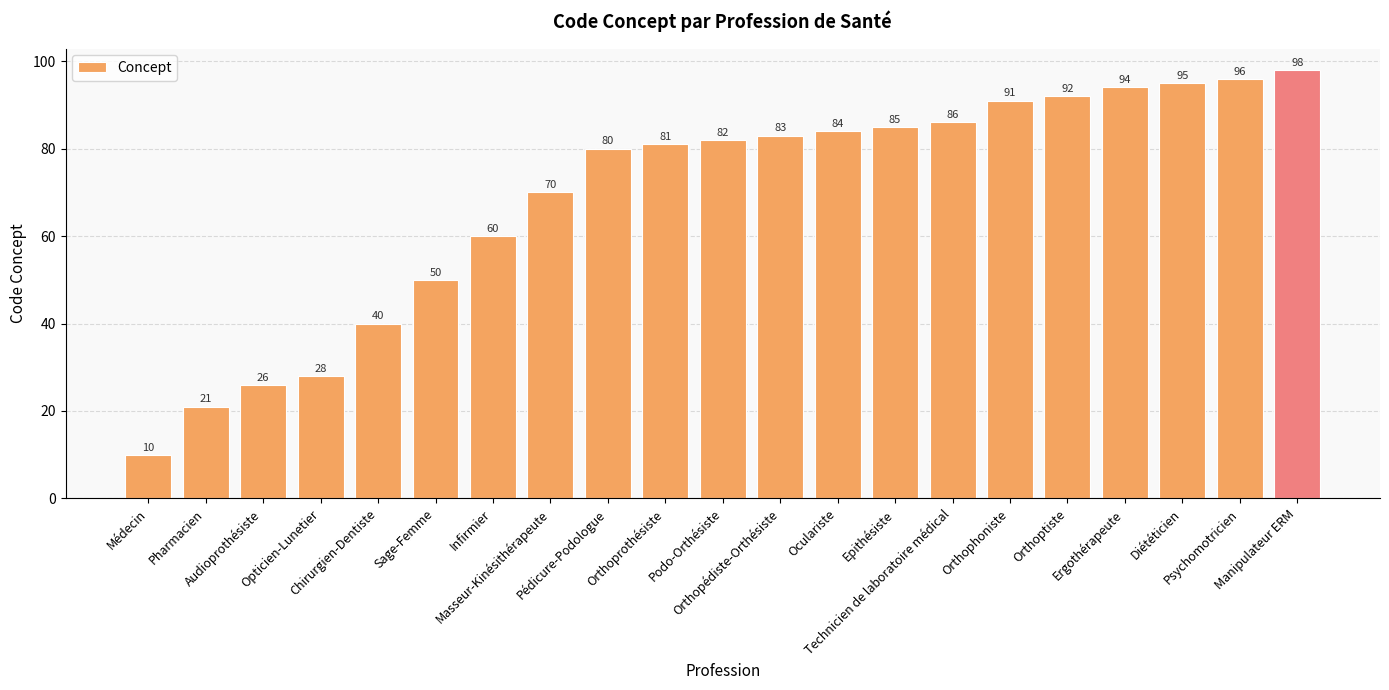

Rank the categories by value from lowest to highest.

Médecin, Pharmacien, Audioprothésiste, Opticien-Lunetier, Chirurgien-Dentiste, Sage-Femme, Infirmier, Masseur-Kinésithérapeute, Pédicure-Podologue, Orthoprothésiste, Podo-Orthésiste, Orthopédiste-Orthésiste, Oculariste, Epithésiste, Technicien de laboratoire médical, Orthophoniste, Orthoptiste, Ergothérapeute, Diététicien, Psychomotricien, Manipulateur ERM